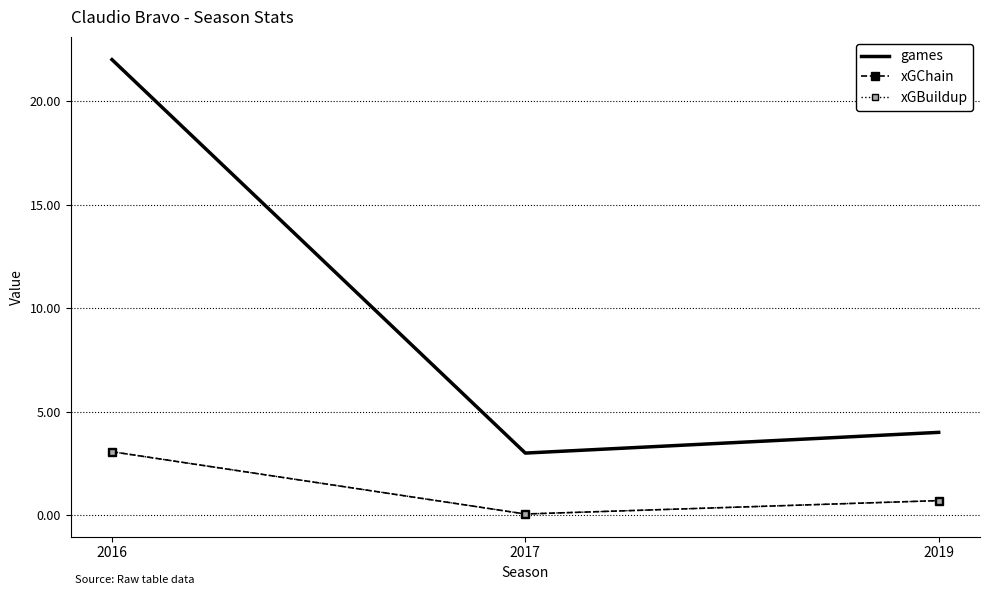

Is the value of xGChain at 2017 greater than the value of games at 2019?

No